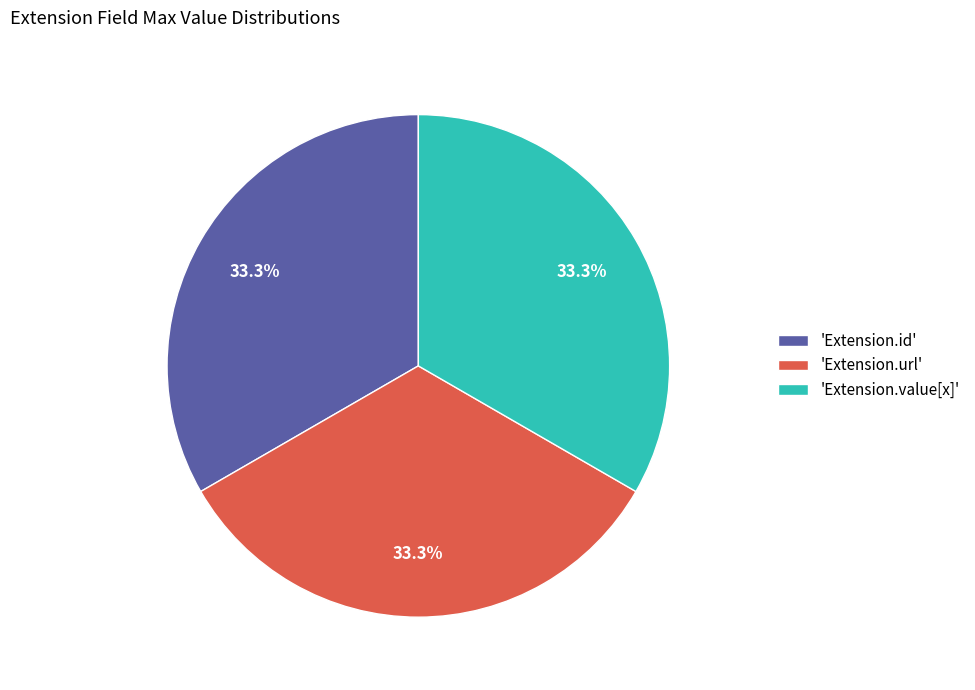

Does 'Extension.value[x]' account for over 50% of the chart?

No